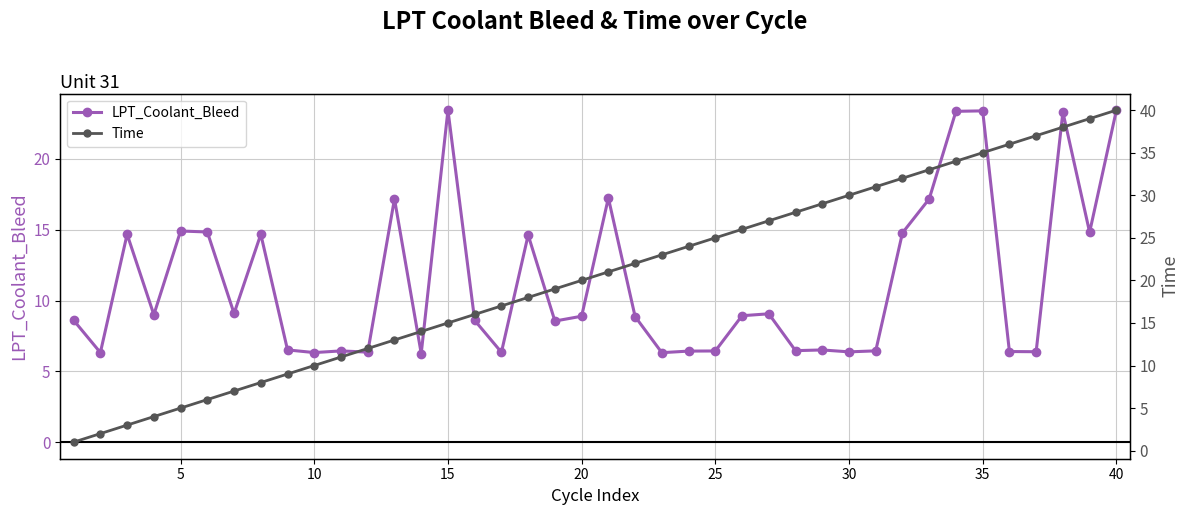

What is the average value of the Time series?

20.5